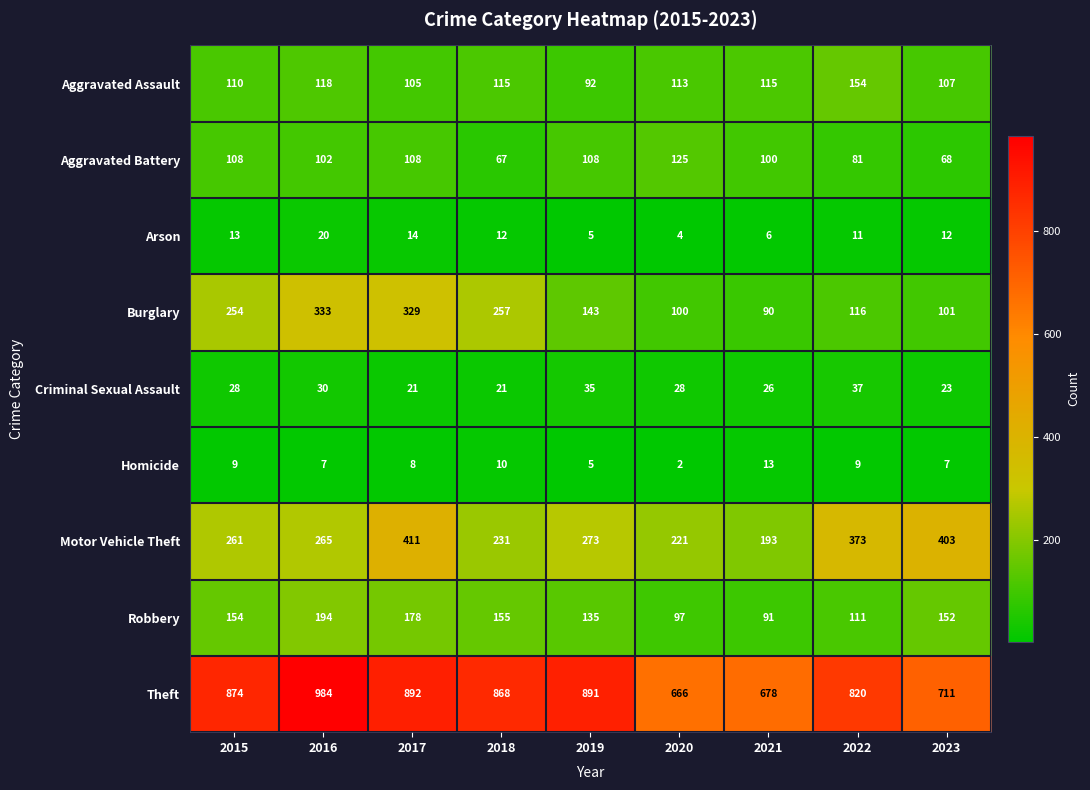

Which series has the largest total across all categories?

Theft